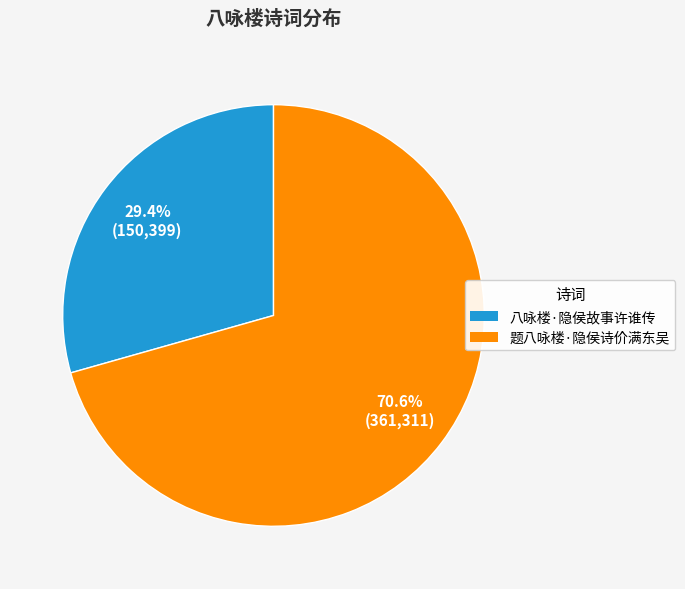

Which category has the smallest portion of the pie?

八咏楼·隐侯故事许谁传